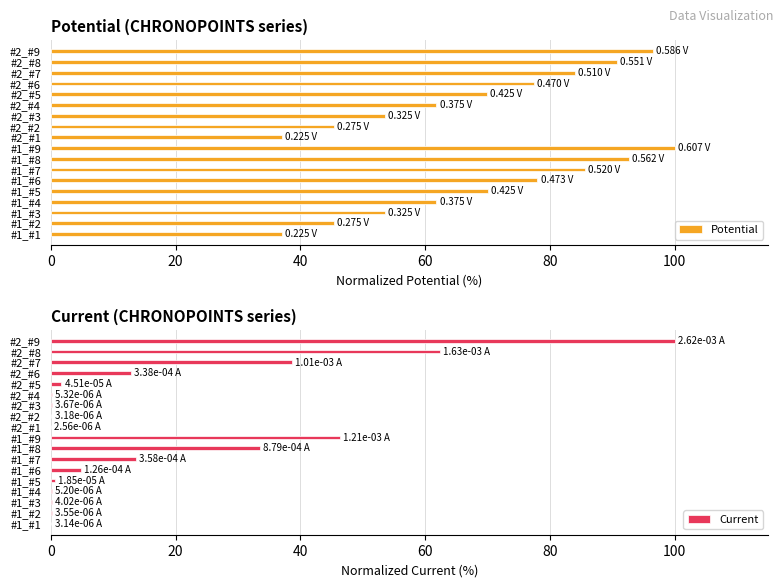

How many data points does each series have?

18